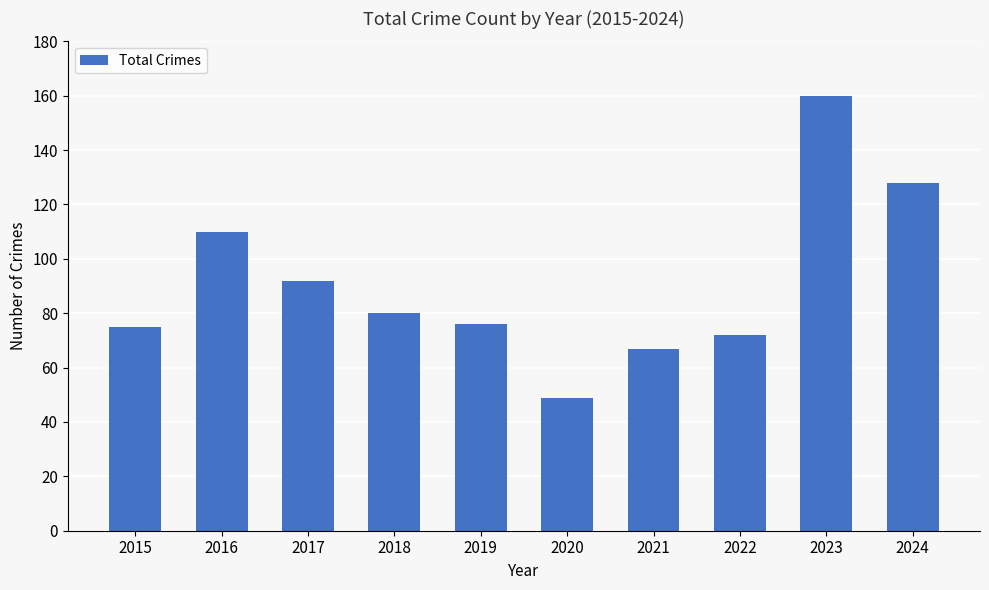

What is the difference between the values at 2019 and 2020?

27